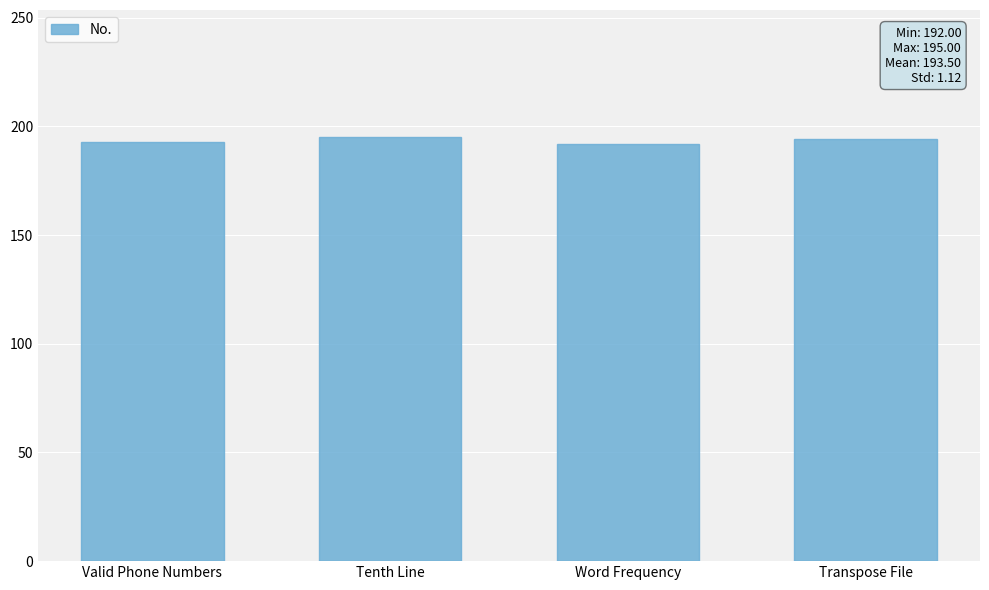

What is the ratio of the value at Tenth Line to the value at Word Frequency?

1.0